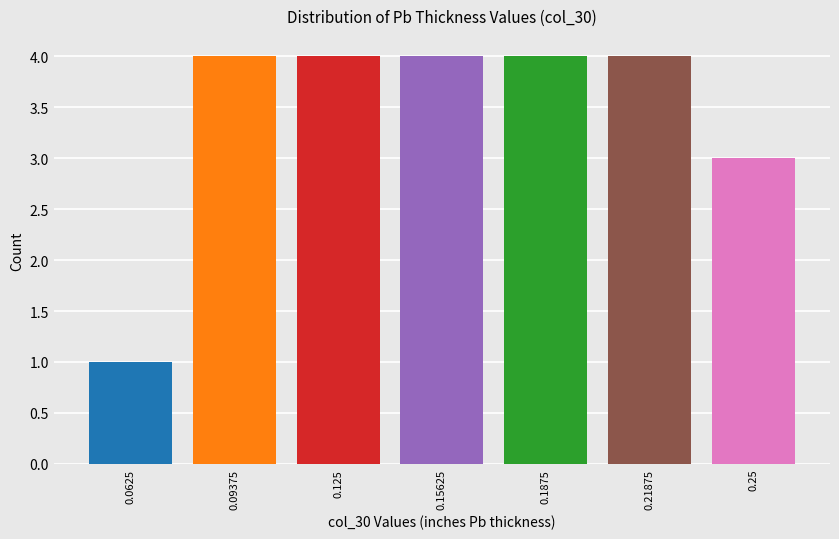

Reading left to right, transcribe all the data shown in this chart.

0.0625=1	0.09375=4	0.125=4	0.15625=4	0.1875=4	0.21875=4	0.25=3